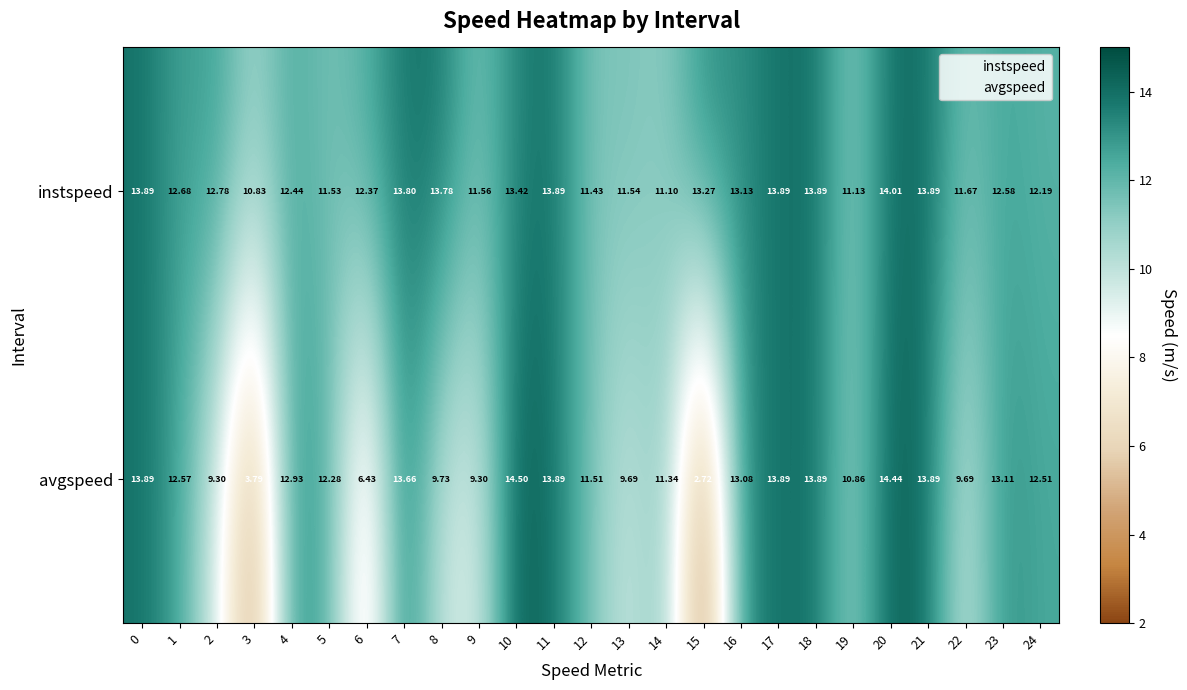

List the series in order of their overall mean, lowest first.

avgspeed, instspeed